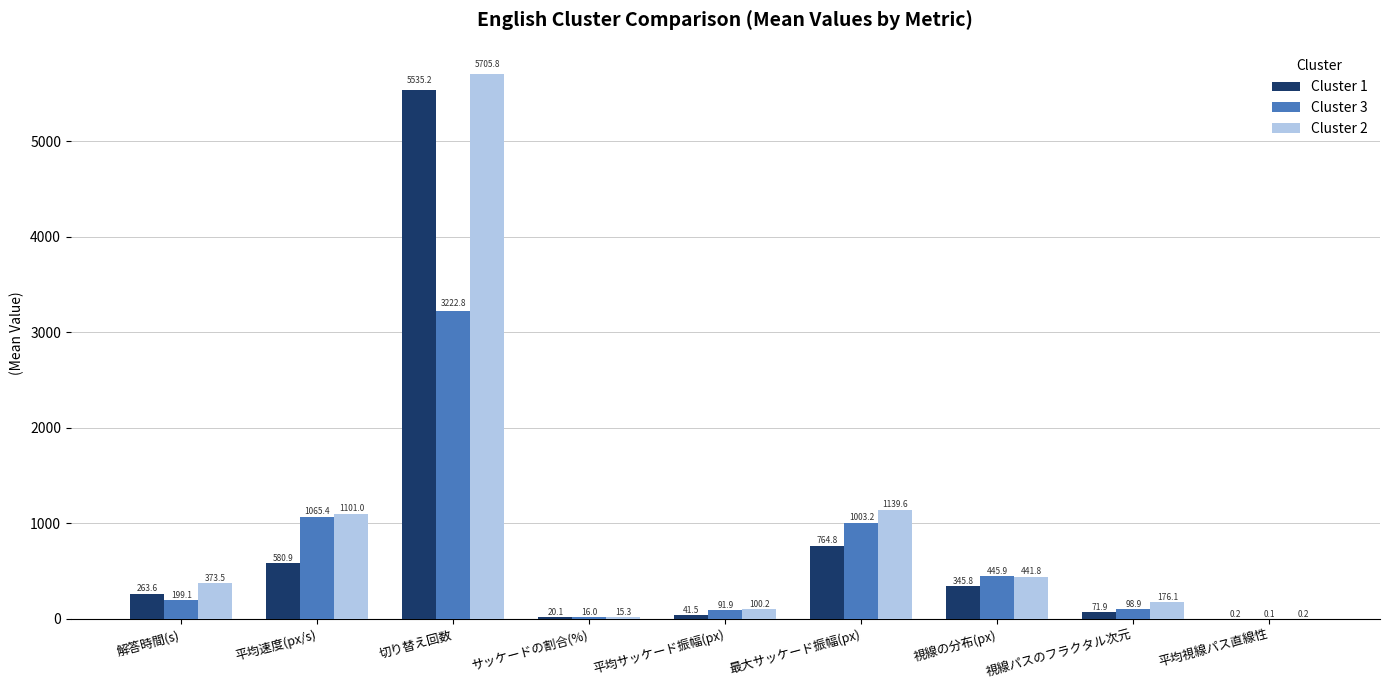

What is the average value of the Cluster 3 series?

682.6